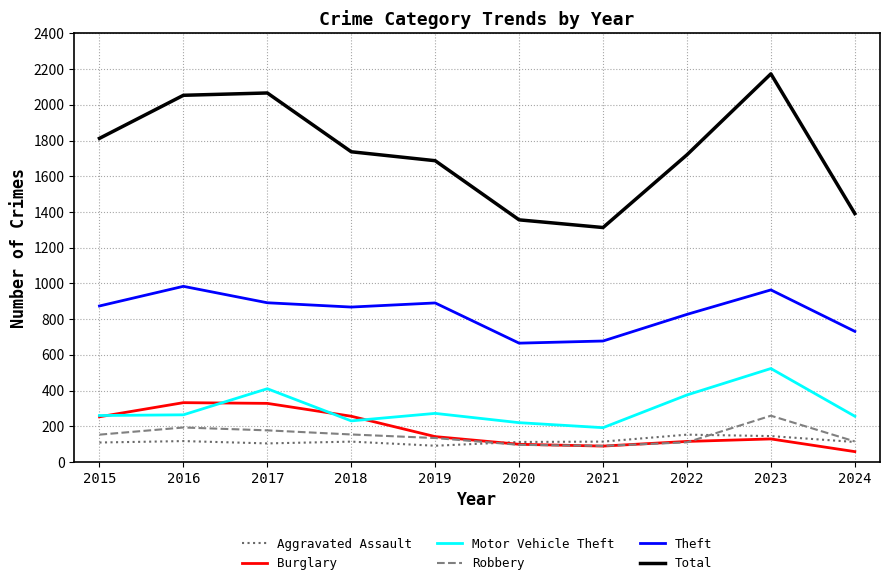

True or false: Burglary and Motor Vehicle Theft intersect in this chart.

True